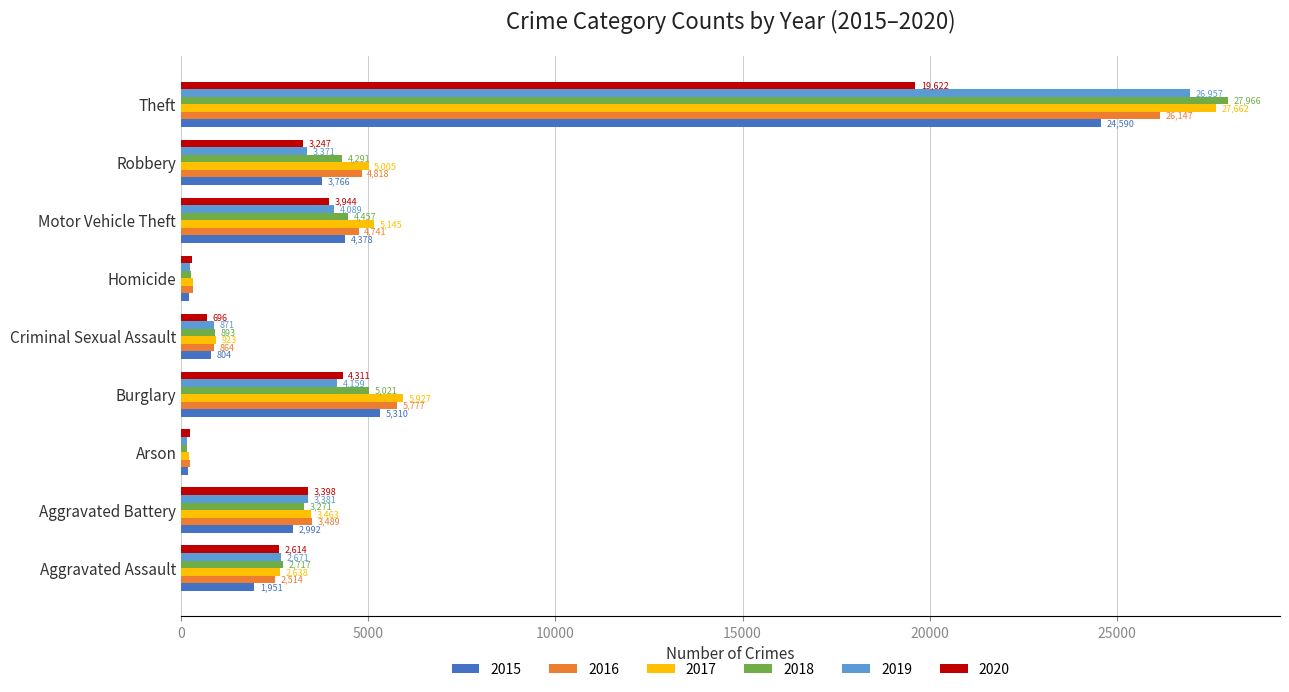

Which series has the widest spread of values?

2018